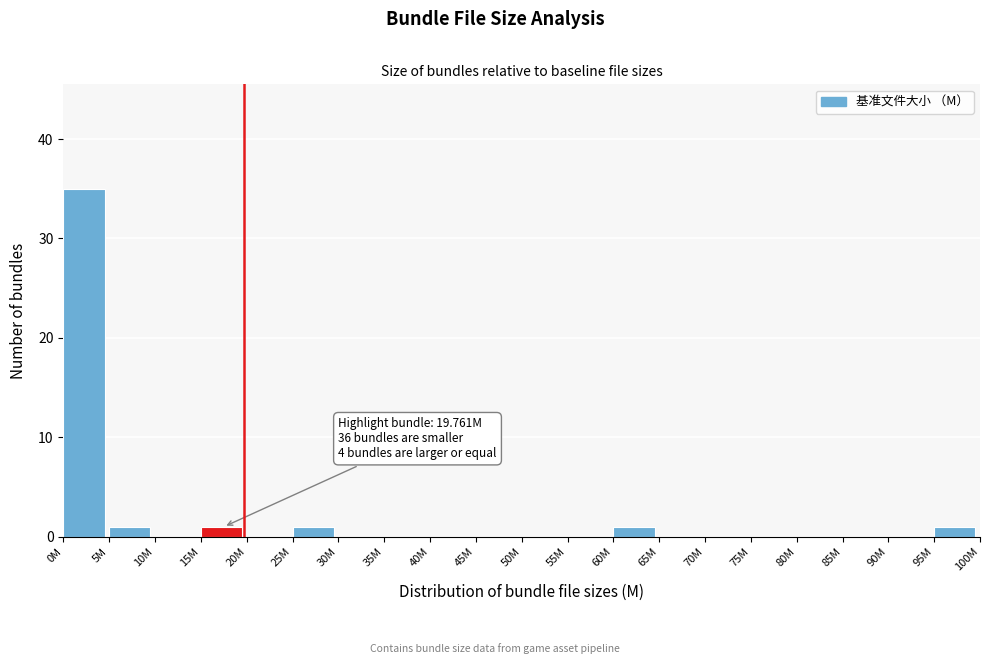

Reading left to right, what are all the values shown in this chart?

0M=35	5M=1	10M=0	15M=1	20M=0	25M=1	30M=0	35M=0	40M=0	45M=0	50M=0	55M=0	60M=1	65M=0	70M=0	75M=0	80M=0	85M=0	90M=0	95M=1